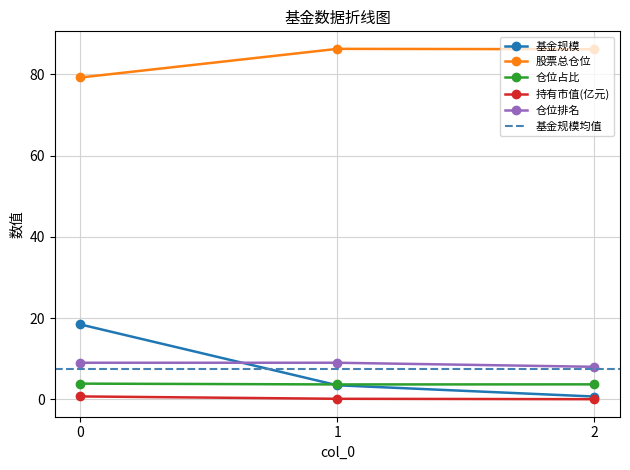

Reading left to right, transcribe all the data shown in this chart.

基金规模: 0=18.4	1=3.5	2=0.7
股票总仓位: 0=79.2	1=86.3	2=86.2
仓位占比: 0=3.9	1=3.7	2=3.7
持有市值(亿元): 0=0.7	1=0.1	2=0.0
仓位排名: 0=9.0	1=9.0	2=8.0